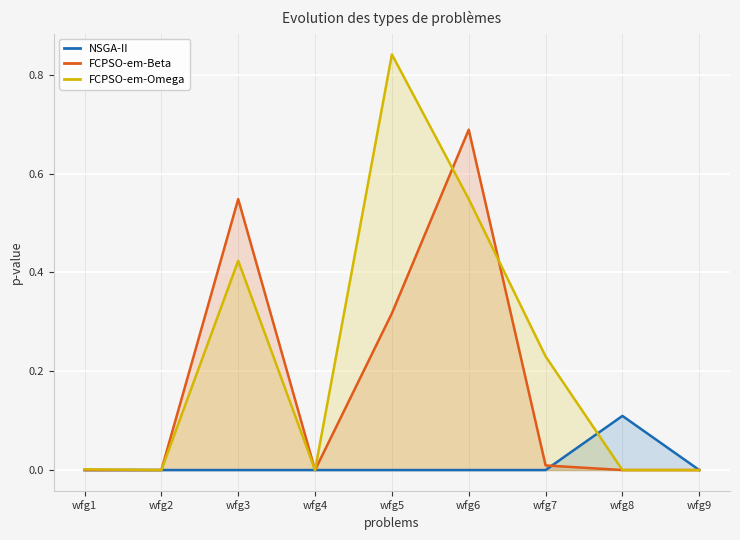

What is the highest value of the FCPSO-em-Beta series?

0.7